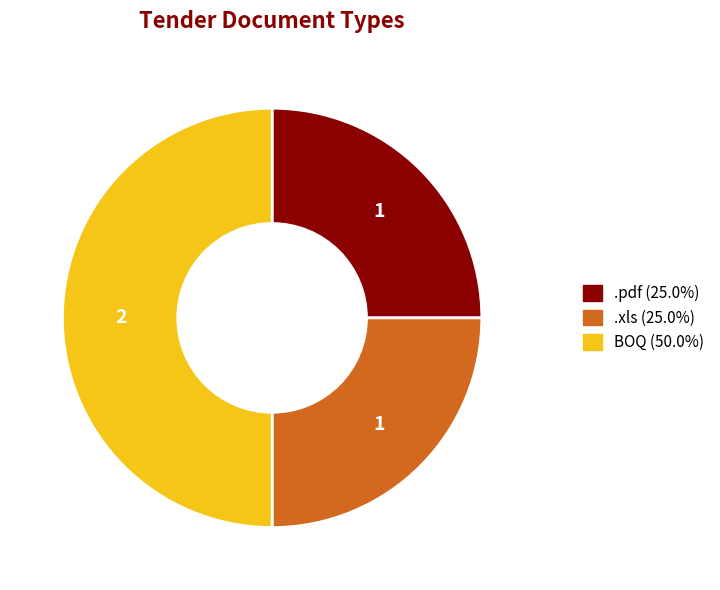

Approximately how many times larger is the value at BOQ compared to .pdf?

2.0